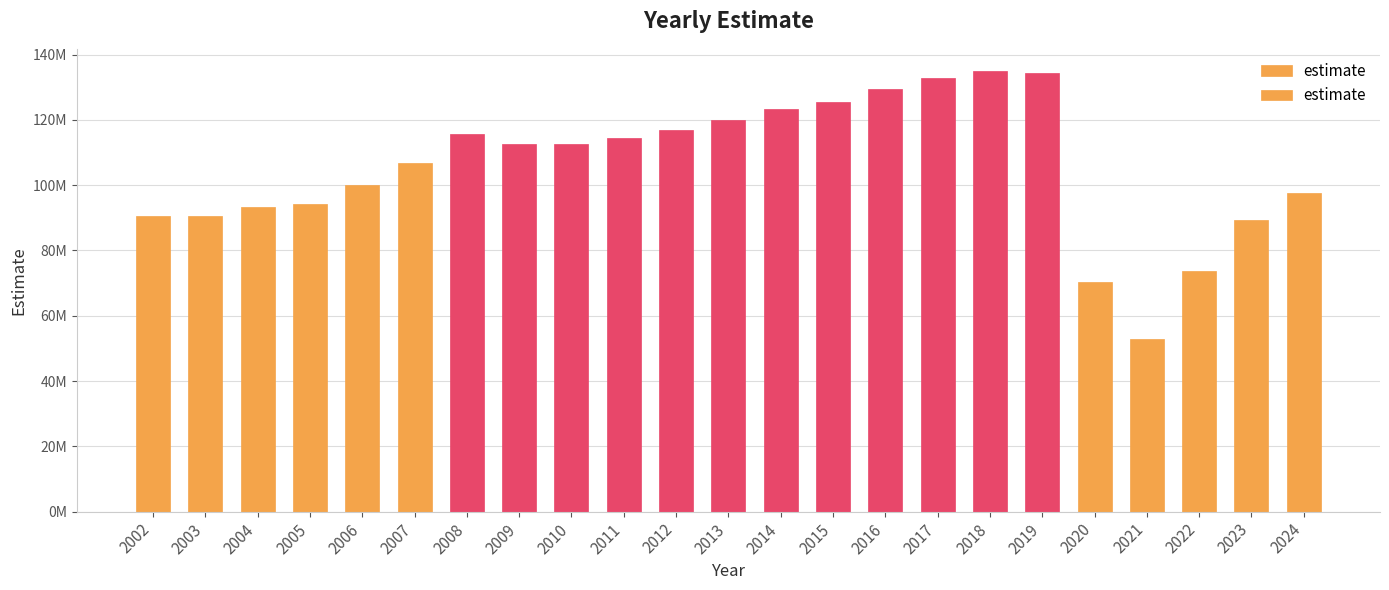

Are the bars horizontal?

No